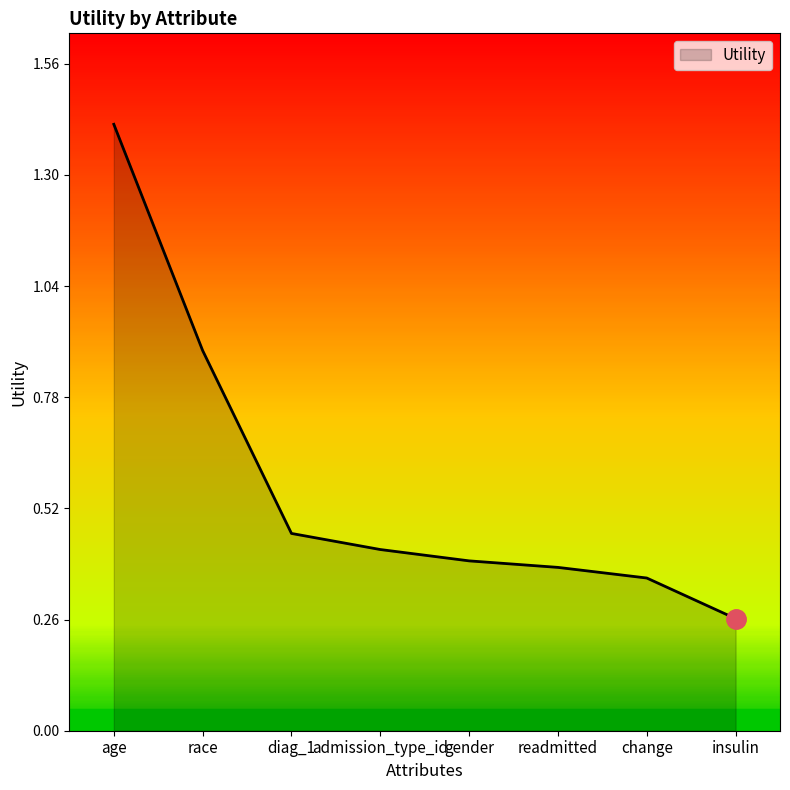

True or false: the data shows 0.4 at change.

True